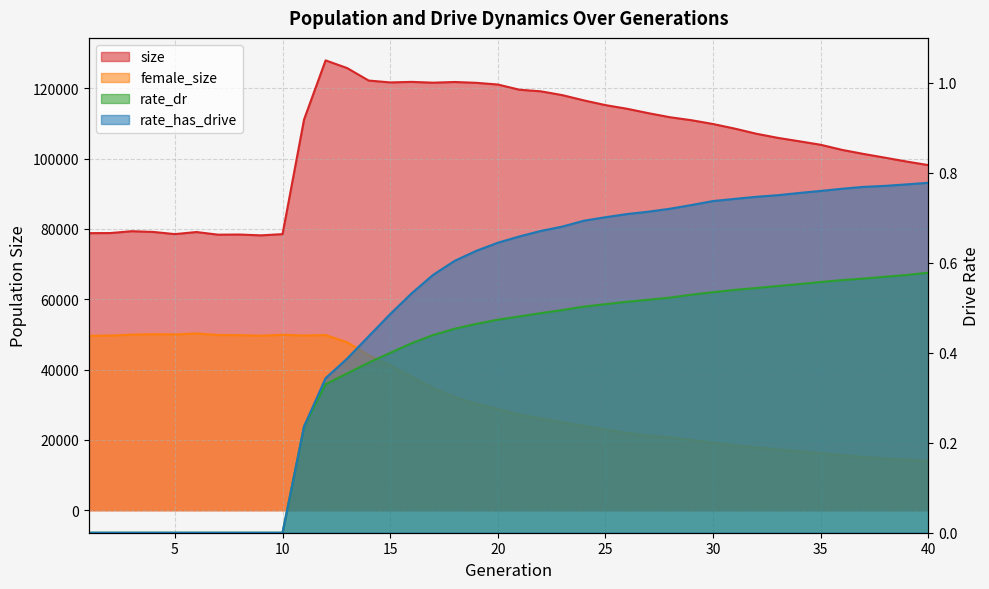

What is the difference between the highest and lowest values at 23?

118078.5